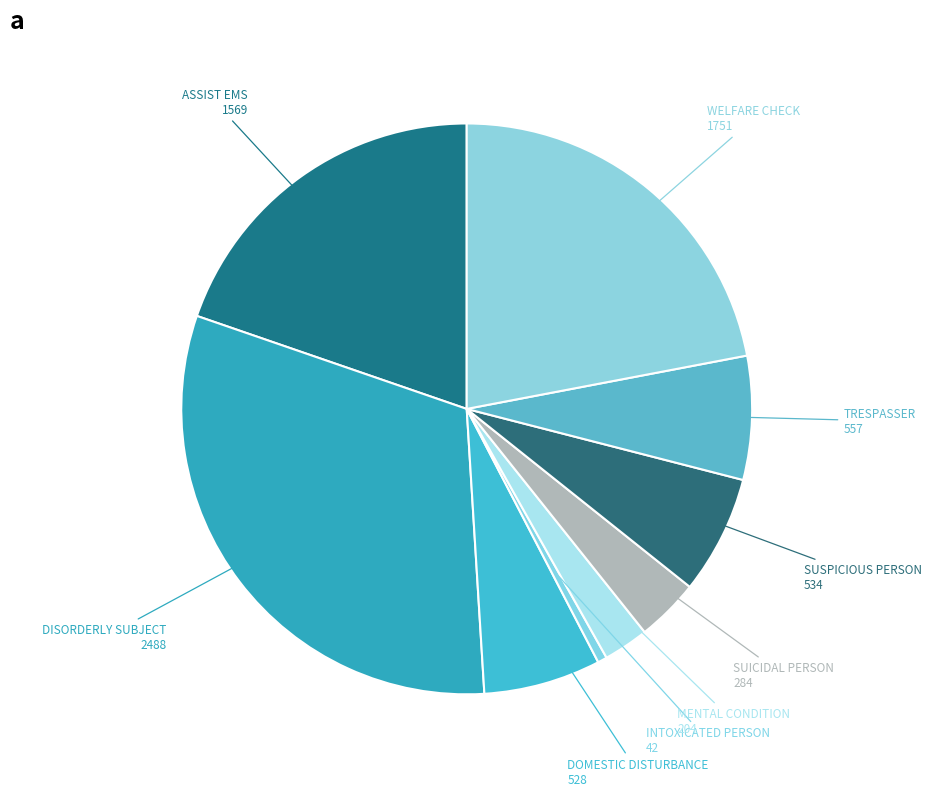

Does WELFARE CHECK represent more than half of the total?

No